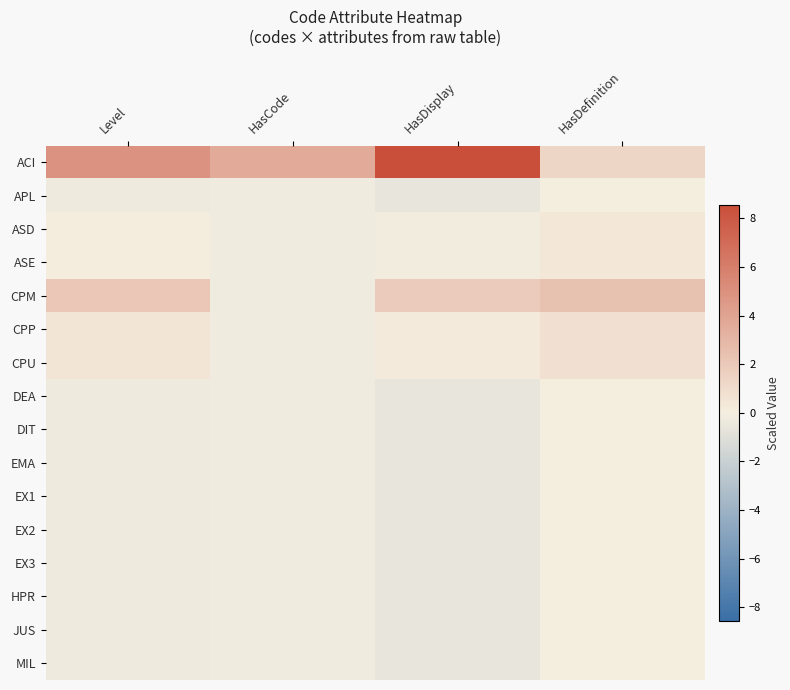

Which series has the widest spread of values?

ACI